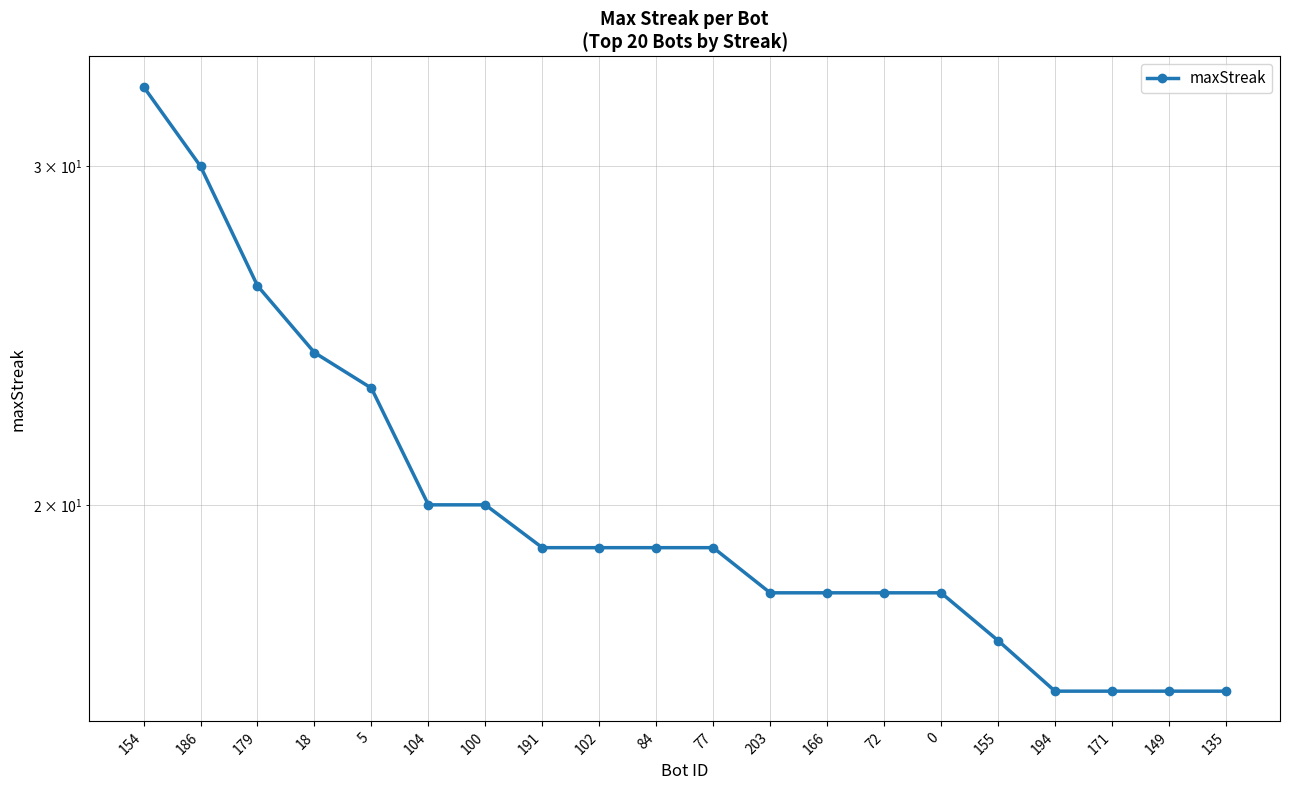

Does the chart have visible grid lines?

Yes